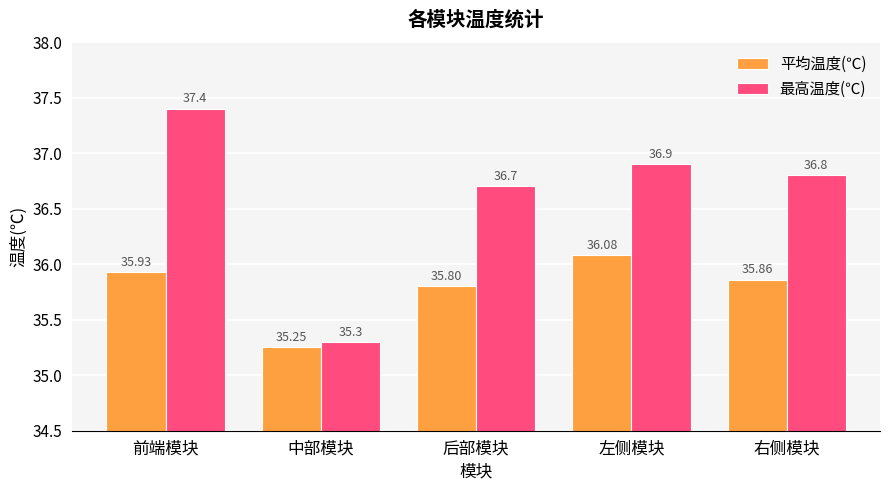

Which series has the largest total across all categories?

最高温度(℃)